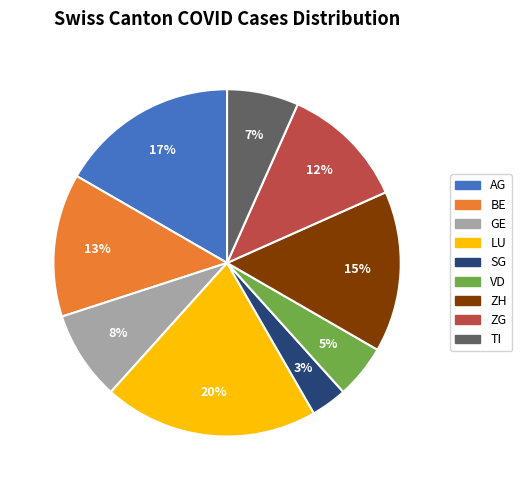

Count the number of slices in the pie.

9